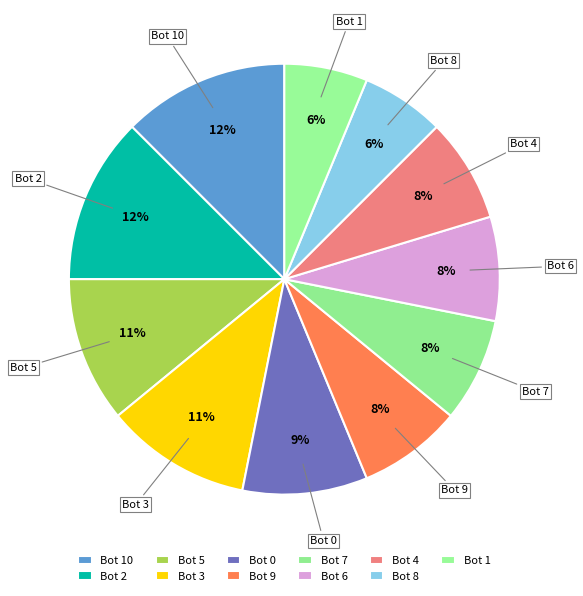

How many segments does this pie chart have?

11